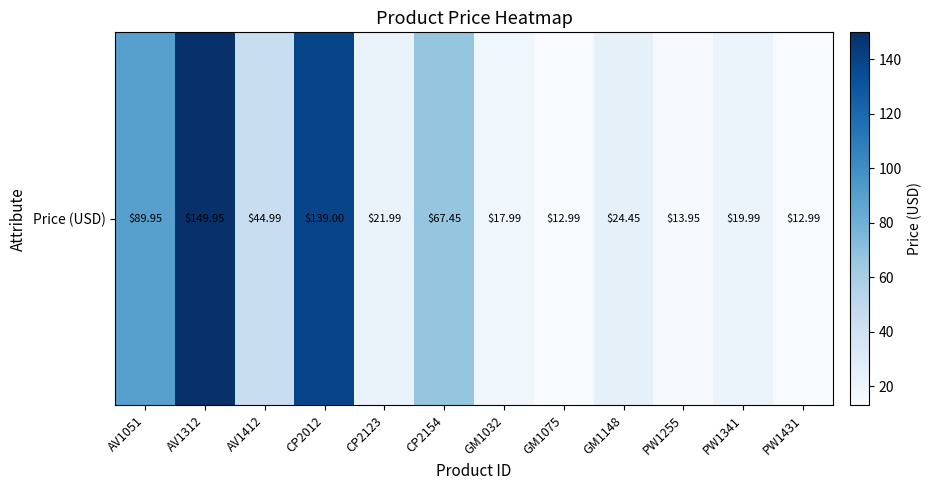

Approximately how many times larger is the value at CP2154 compared to CP2123?

3.1